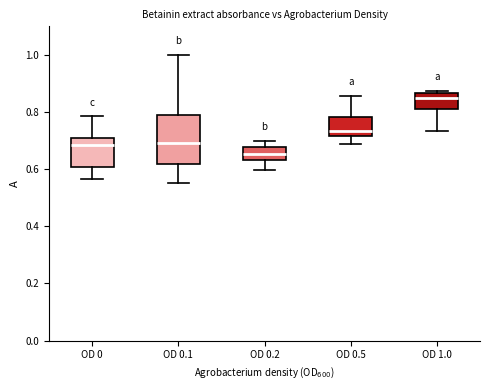

Comparing the boxes themselves (not the whiskers), which one is the tallest?

OD 0.1